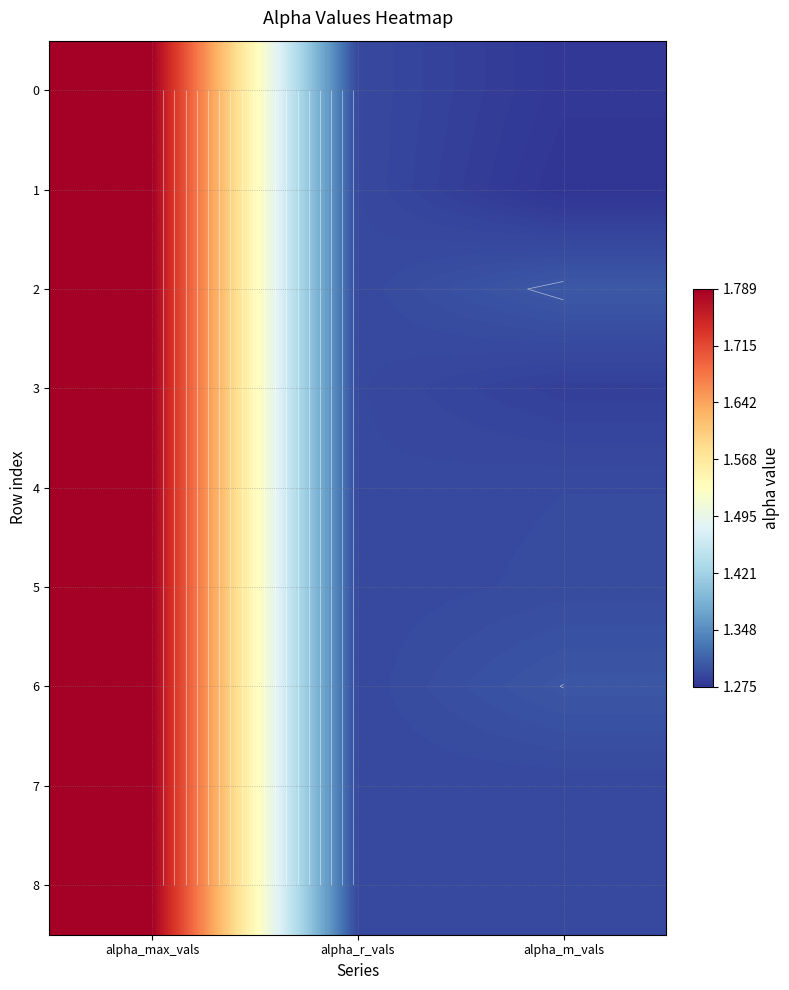

List the labels in order of 7 value, largest first.

alpha_max_vals, alpha_r_vals, alpha_m_vals